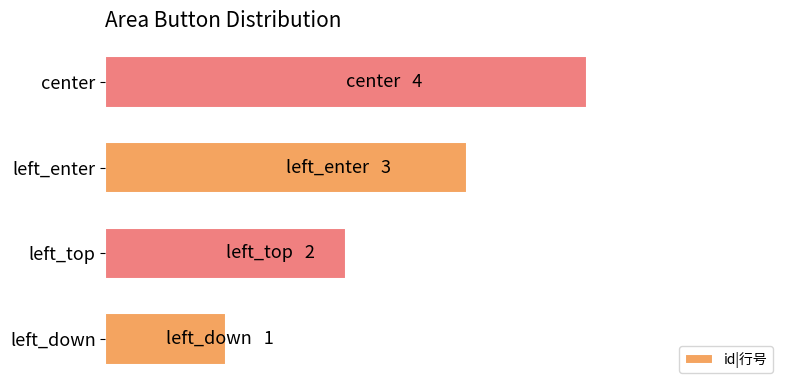

Rank the categories by value from lowest to highest.

left_down, left_top, left_enter, center